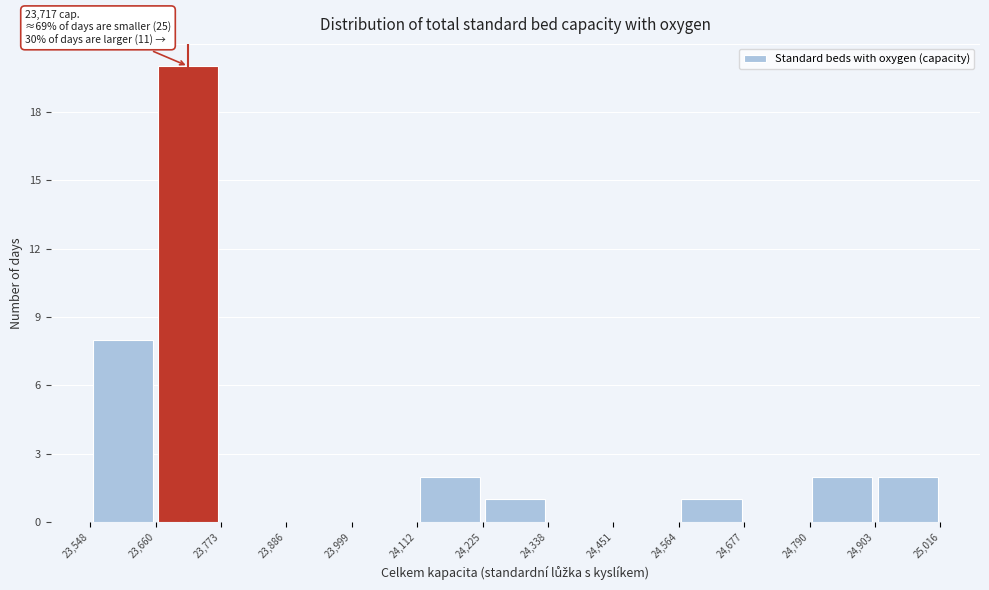

Over which range of the x-axis is the bar tallest?

23,660 to 23,773